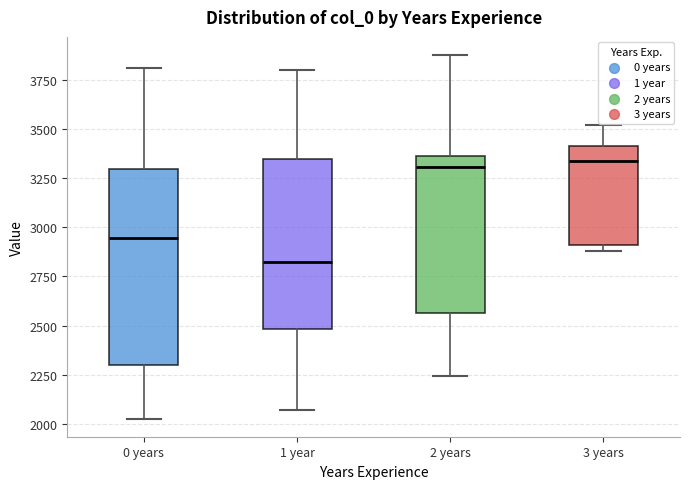

Reading left to right, transcribe this box plot: for each box, give where its median line is, the range the box spans, and where its two whiskers end, as read against the y-axis. The values are not printed on the chart, so give them approximately, as read against the axis.

0 years: median 2950, box 2300 to 3300, whiskers 2050 to 3800
1 year: median 2850, box 2500 to 3350, whiskers 2050 to 3800
2 years: median 3300, box 2550 to 3350, whiskers 2250 to 3900
3 years: median 3350, box 2900 to 3400, whiskers 2900 (just below the box's lower edge) to 3500